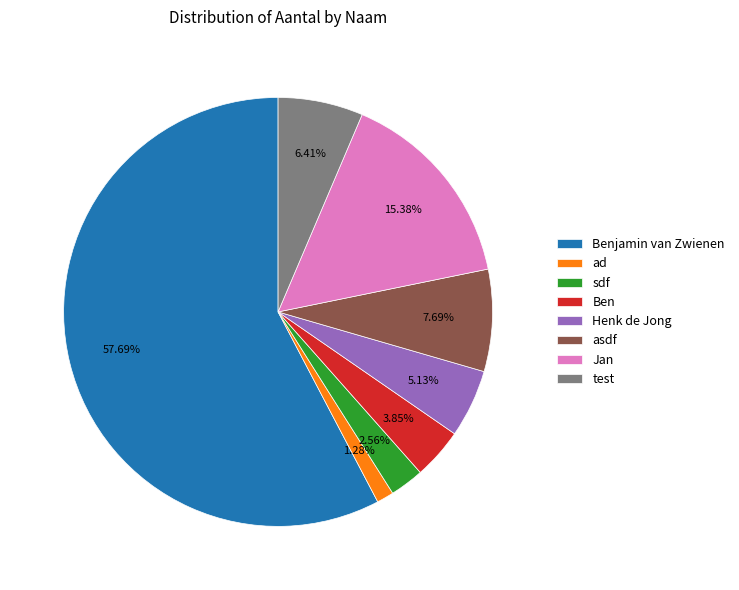

Does sdf account for over 50% of the chart?

No